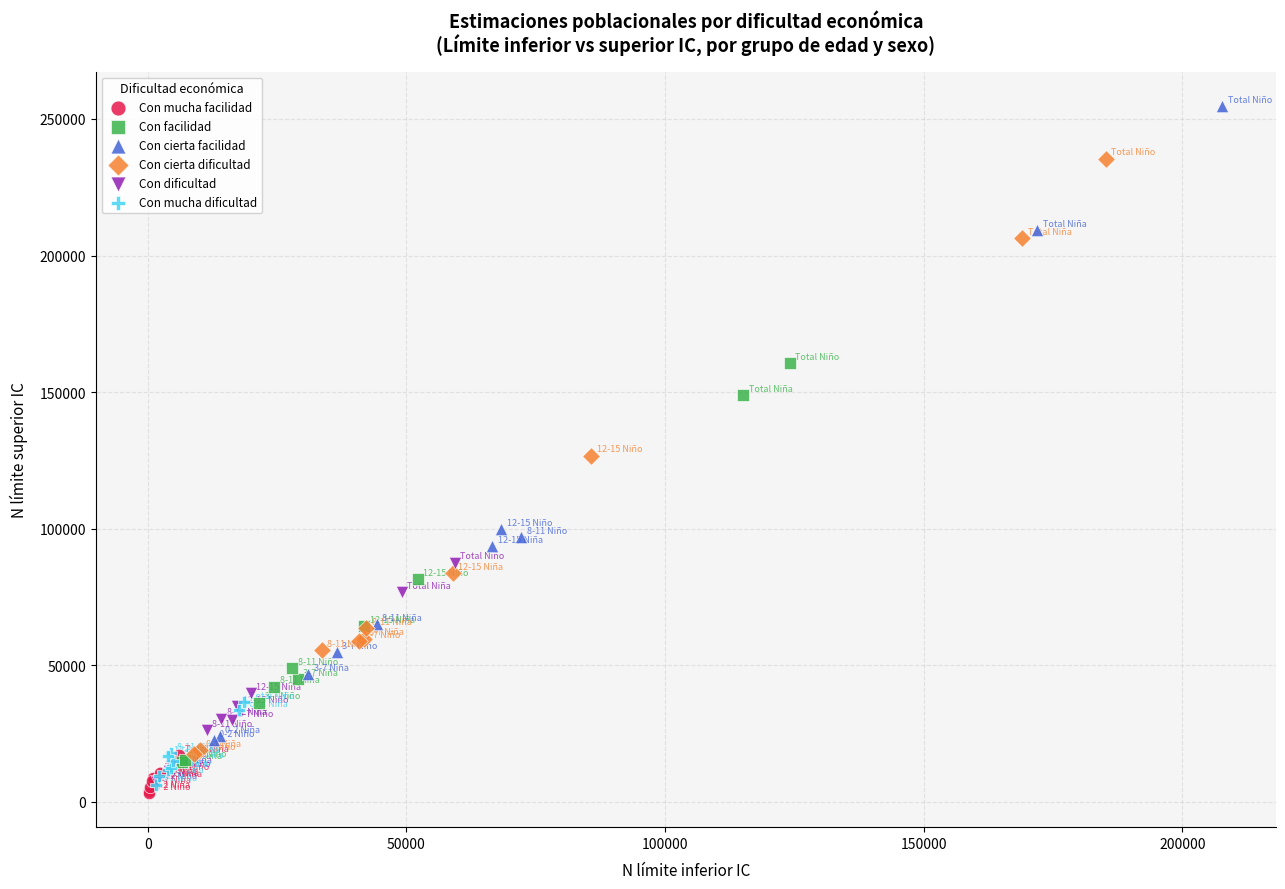

Which series has the widest spread of Y values?

Con cierta facilidad